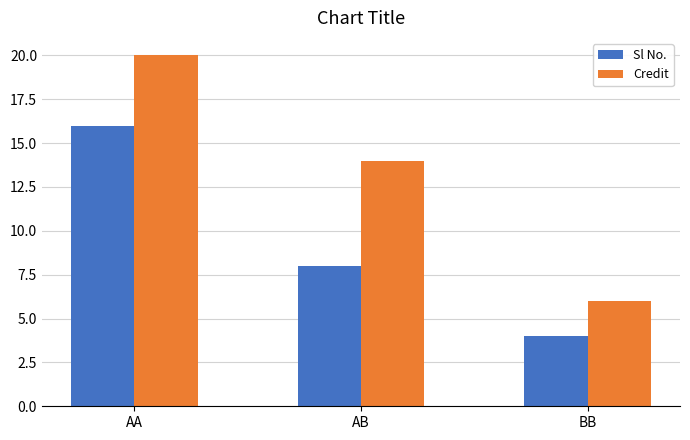

The Sl No. series shows 16 at AA. True or false?

True